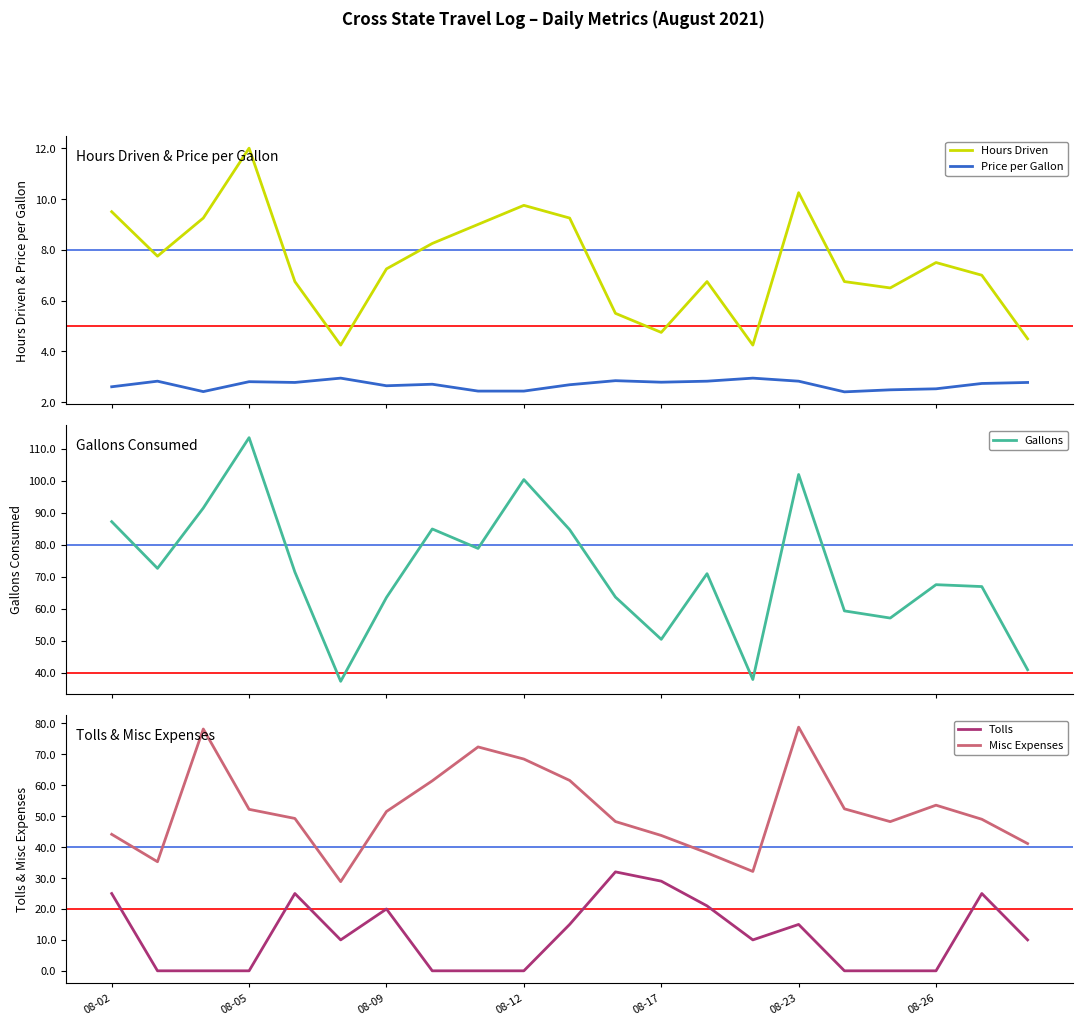

What is the lowest value of the Gallons series?

37.3